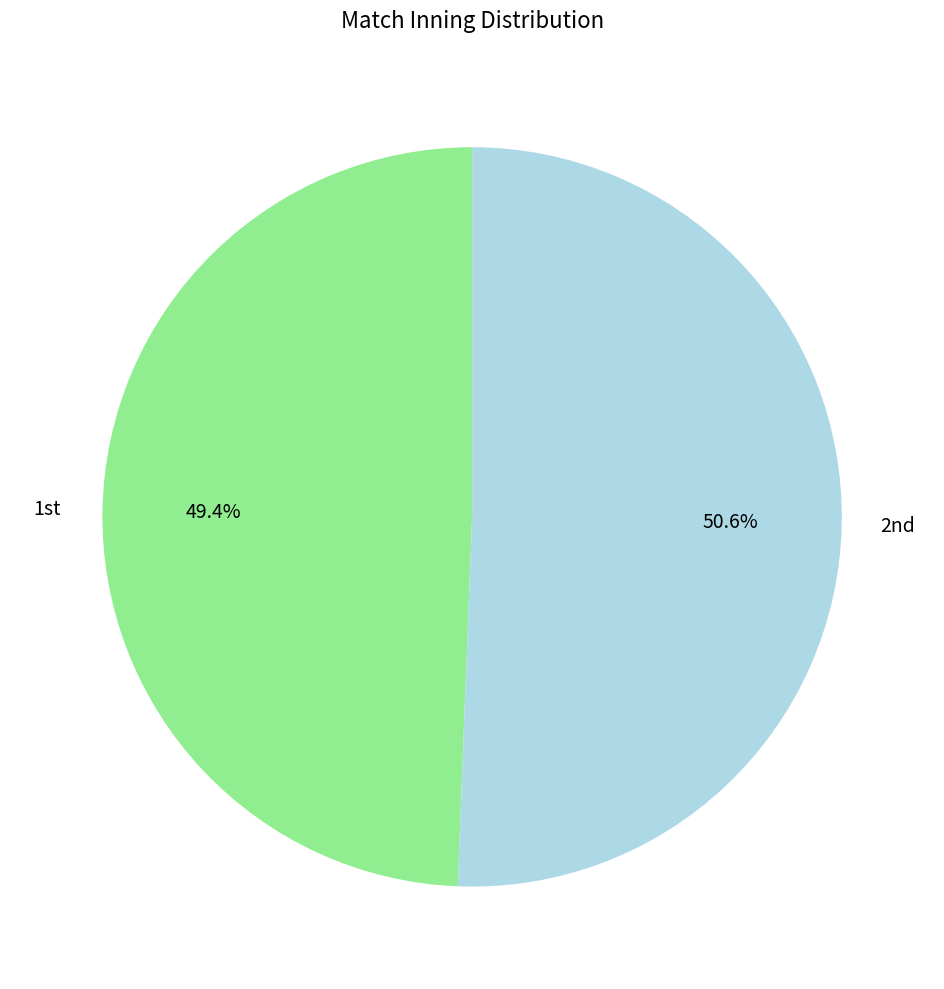

Rank the categories by value from lowest to highest.

1st, 2nd